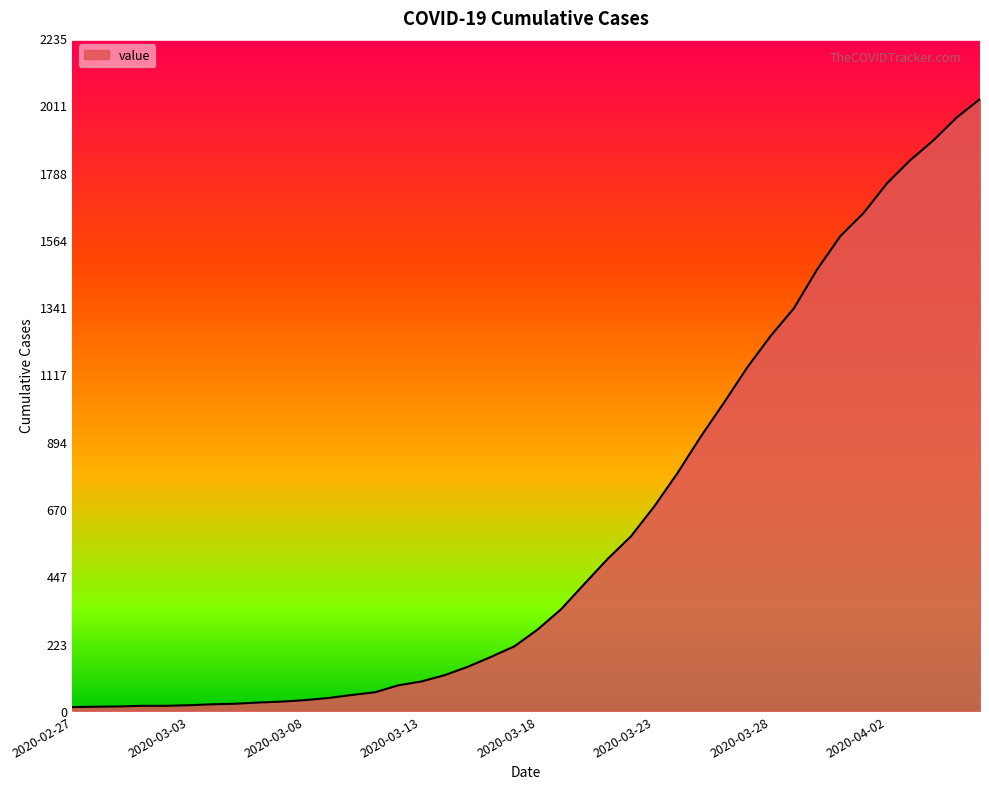

What is the difference between the maximum and minimum values?

2019